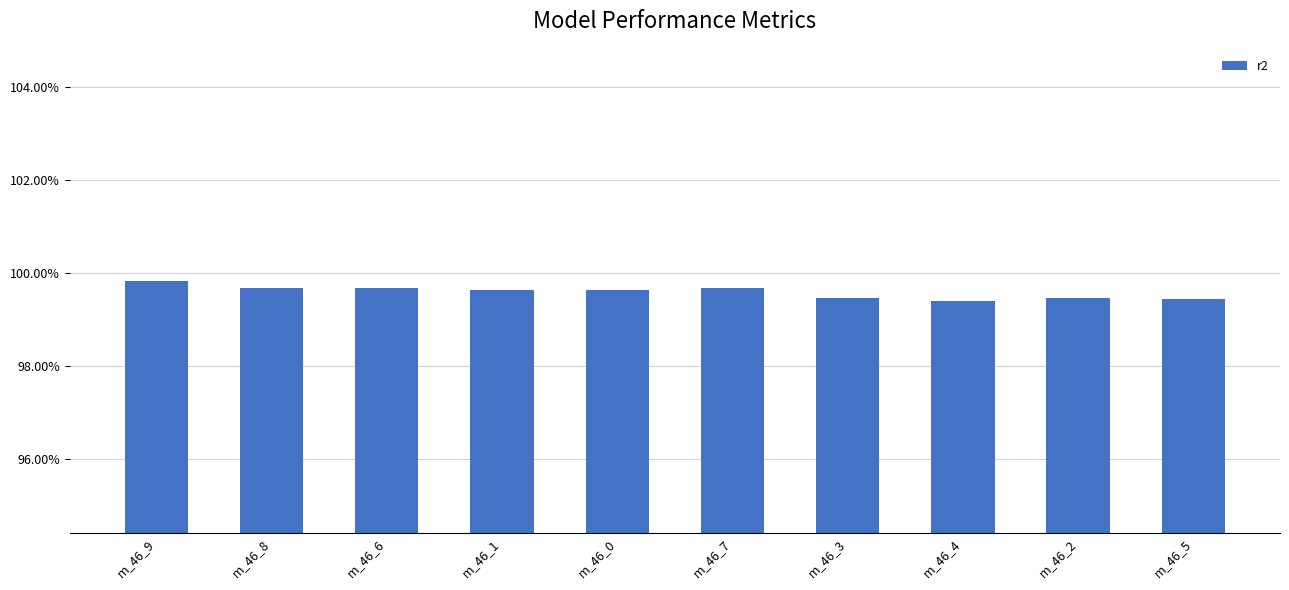

Where is the data nearest to the value 0?

m_46_4